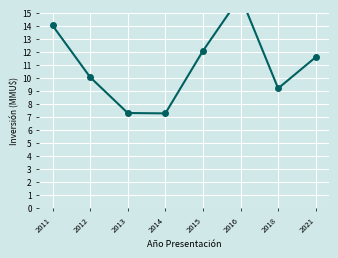

Rank the categories by value from highest to lowest.

2016, 2011, 2015, 2021, 2012, 2018, 2013, 2014